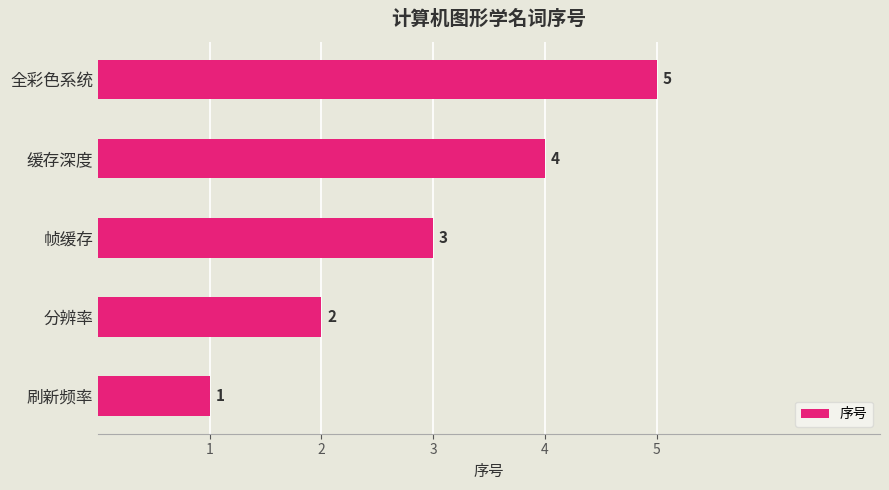

What is the difference between the maximum and minimum values?

4